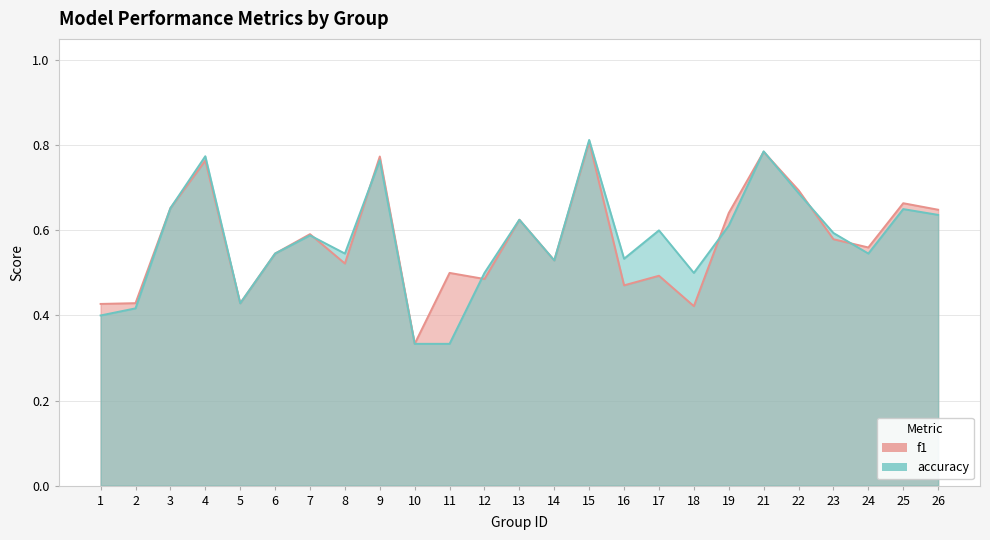

What is the total value across all series at 1?

0.8